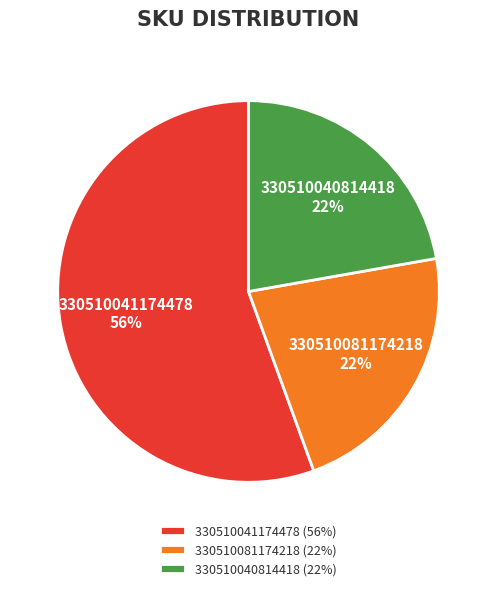

Does 330510040814418 account for over 50% of the chart?

No